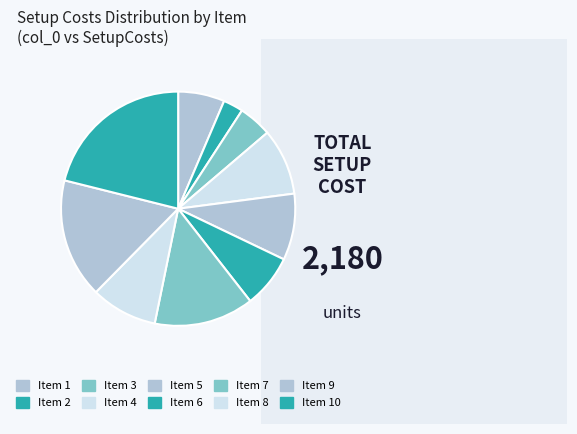

Which category has the smallest portion of the pie?

Item 2